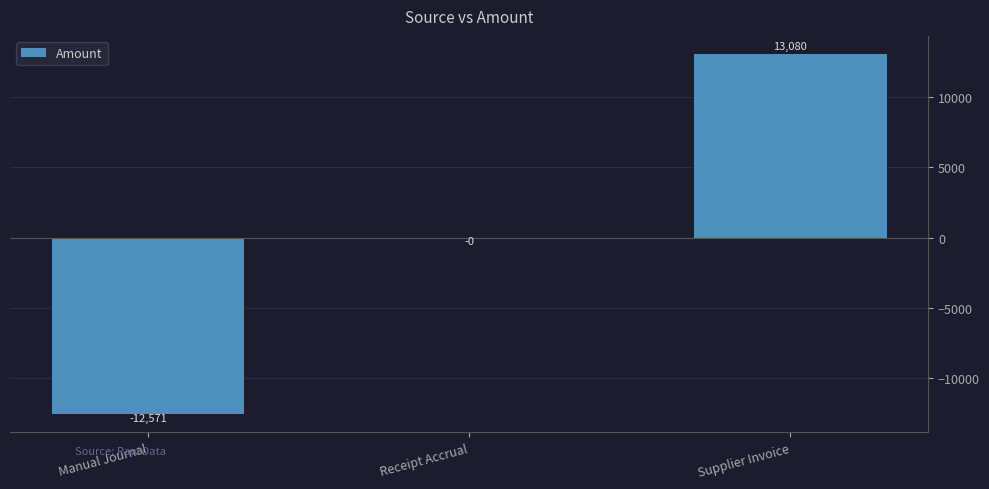

The value at Manual Journal is -12571.2. True or false?

True